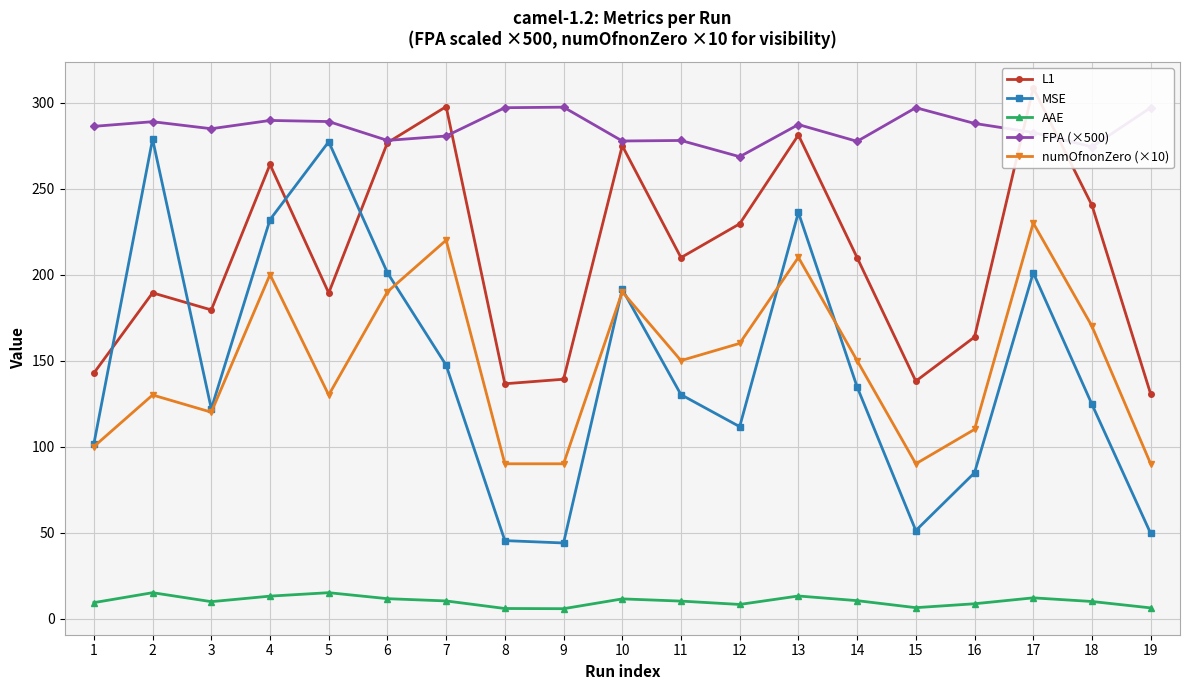

The L1 series shows 308.4 at 17. True or false?

True